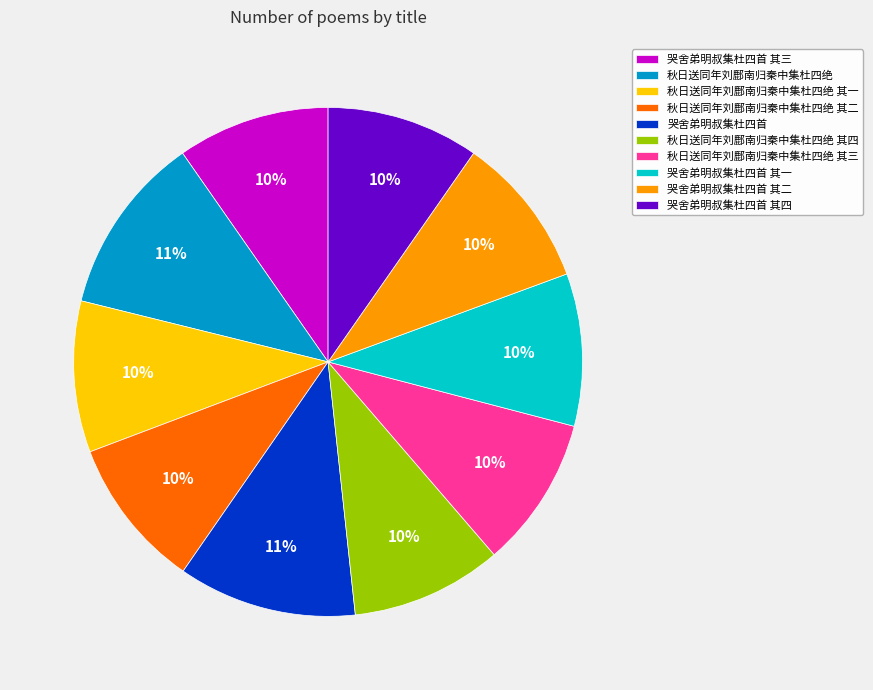

Is 秋日送同年刘鄜南归秦中集杜四绝 其二 the majority of the pie?

No